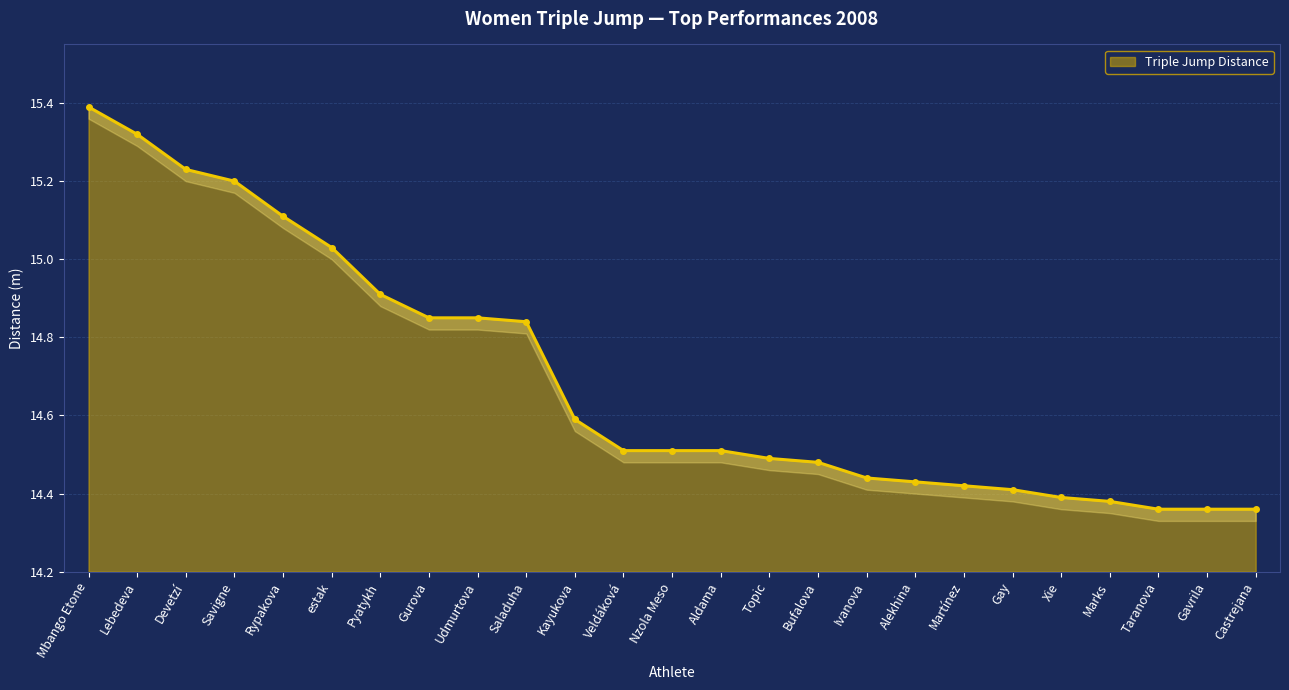

What is the average value?

14.7